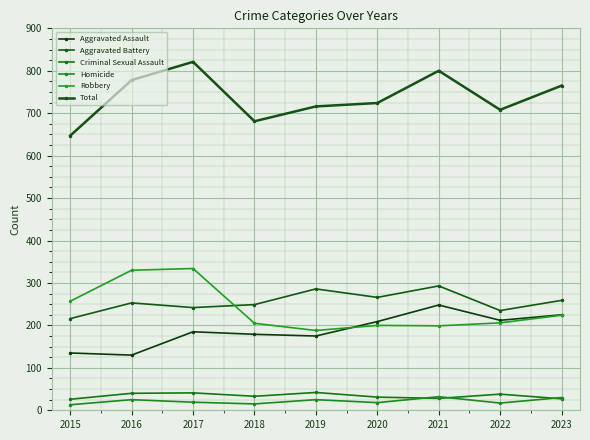

Where is the first local minimum for Robbery?

2019